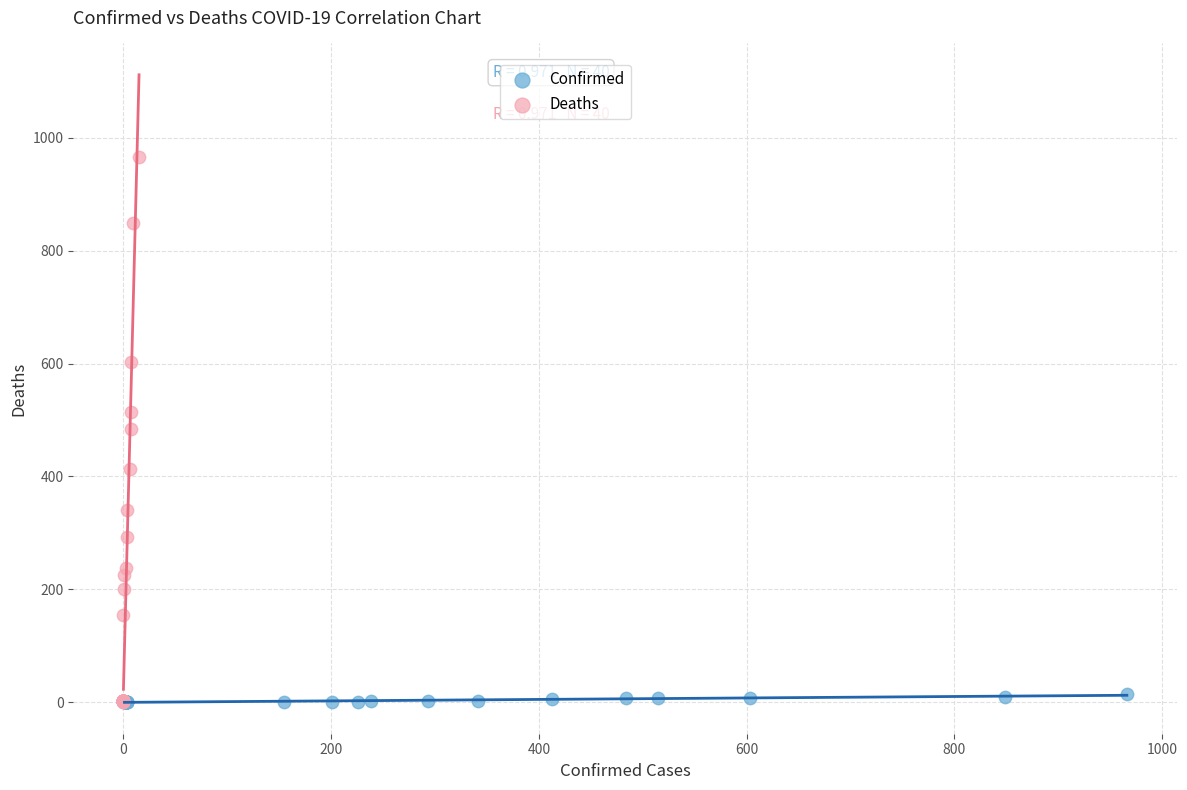

What are all the series names shown in the legend?

Confirmed, Deaths